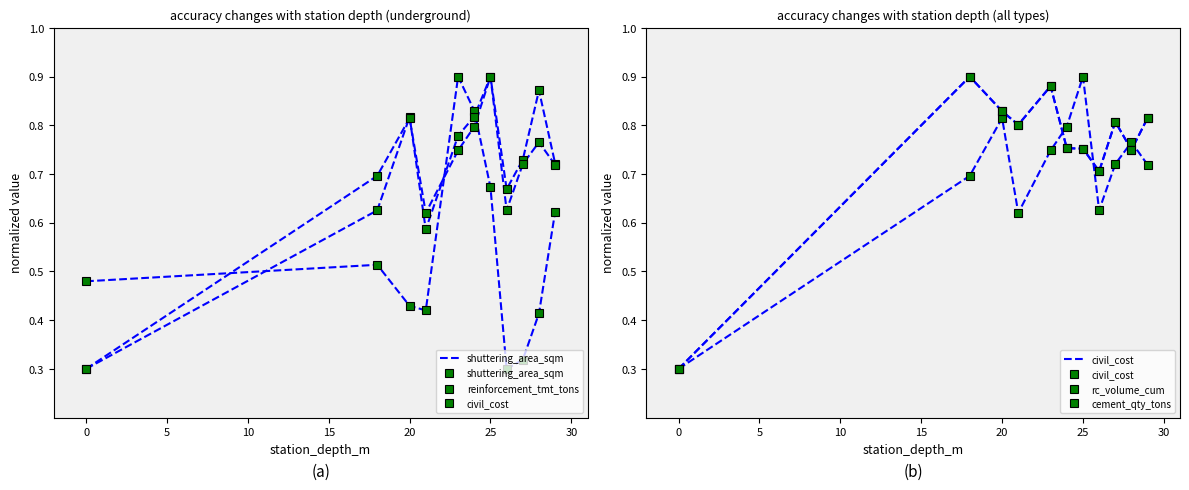

The civil_cost series shows 1.3 at 15. True or false?

False